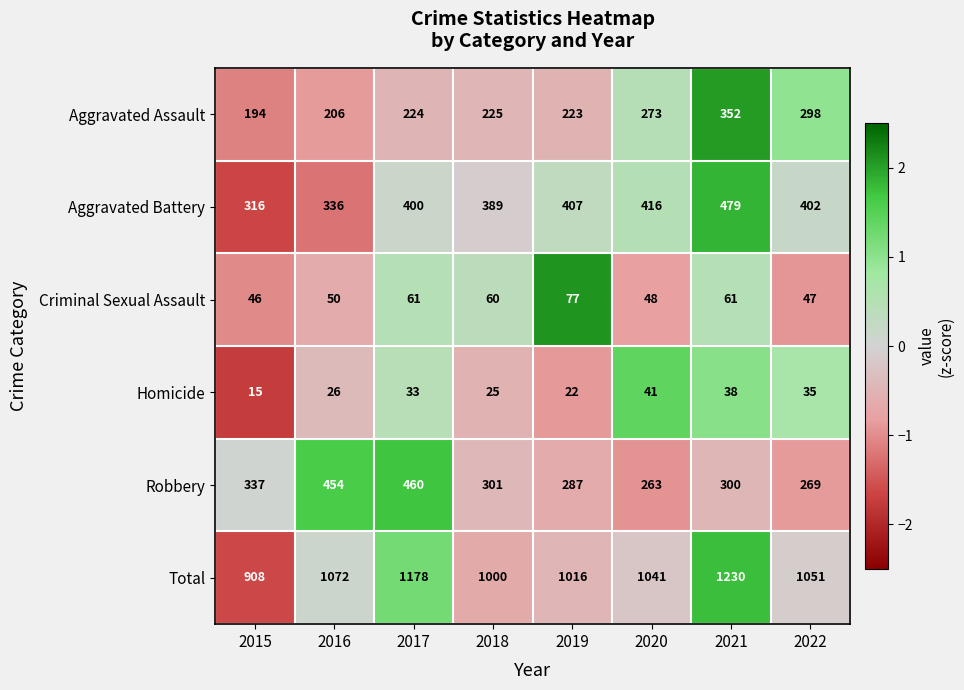

What is the approximate value of Total at 2022?

1051